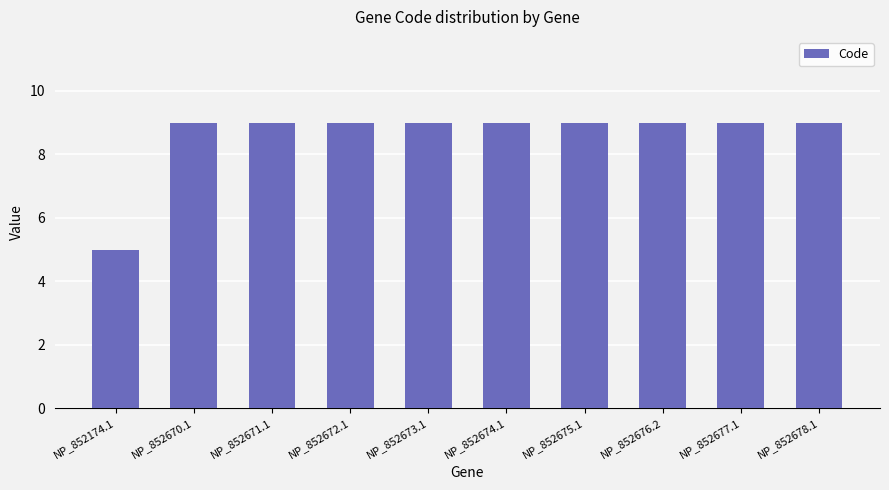

What is the change in value from NP_852174.1 to NP_852672.1?

+4